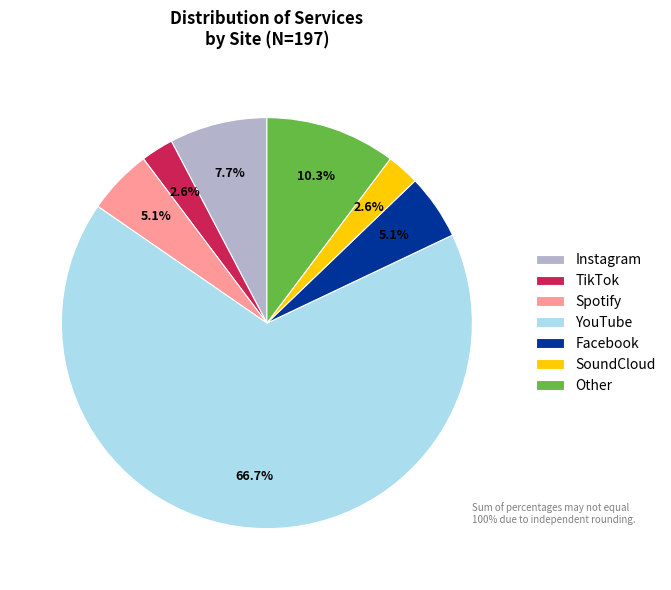

To the nearest percent, what percentage of the pie is Spotify?

5%